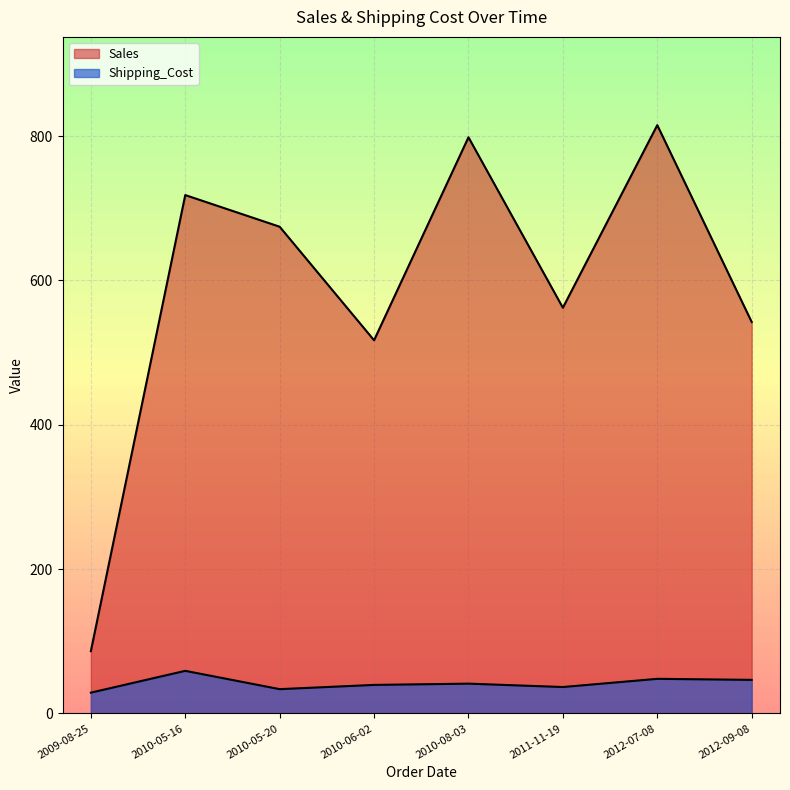

How many interior local valleys does the Sales series have?

2